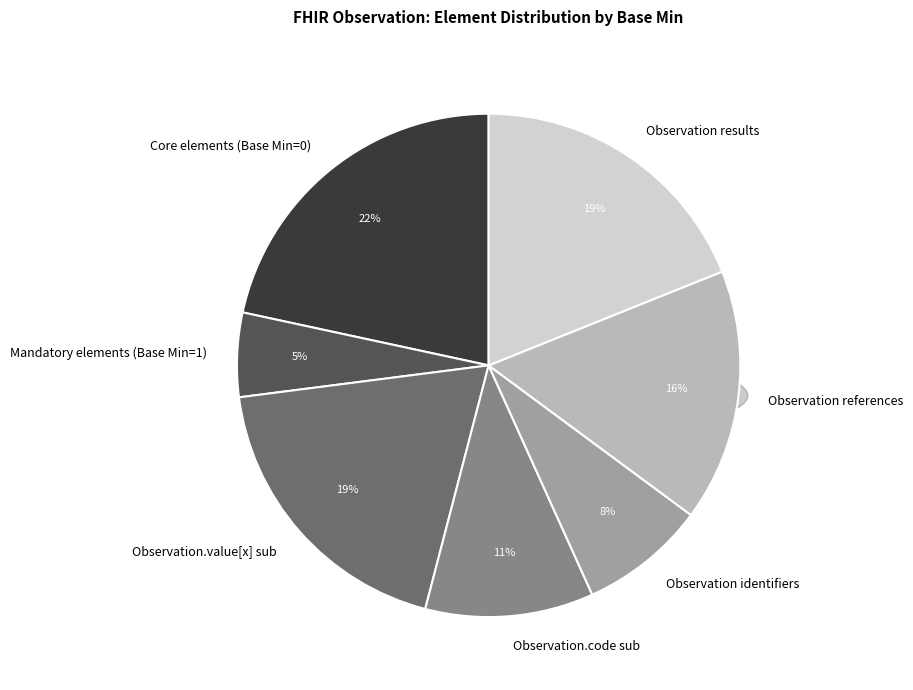

Does Observation.identifier (0,*) represent more than half of the total?

No